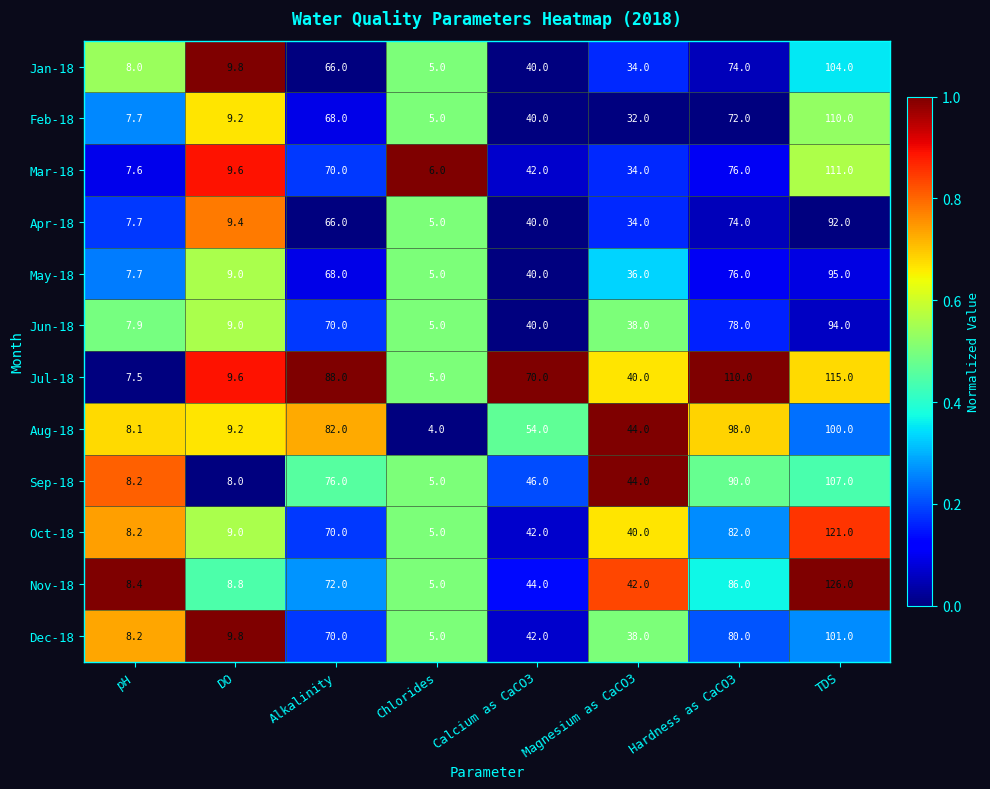

What is the greatest value displayed?

126.0